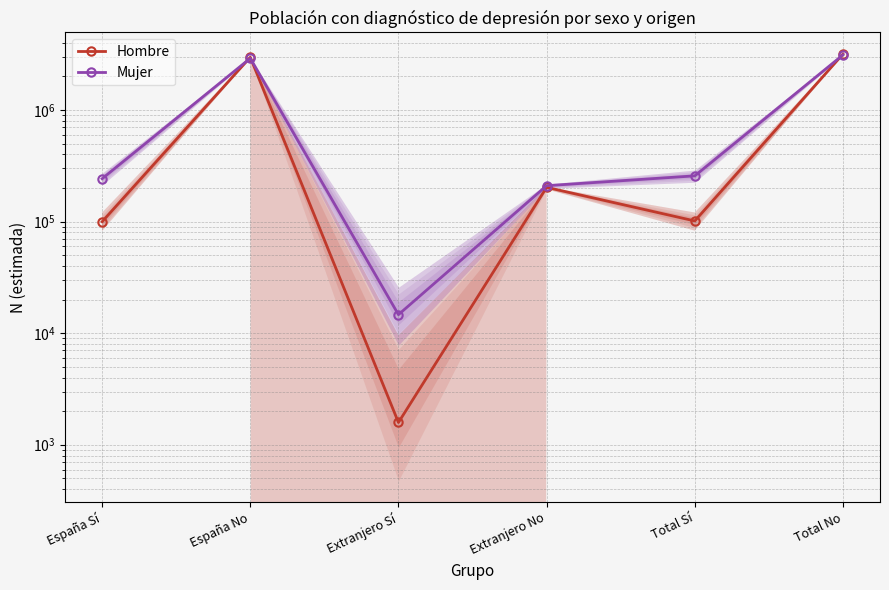

Where does the Mujer series first go above 257122?

España No